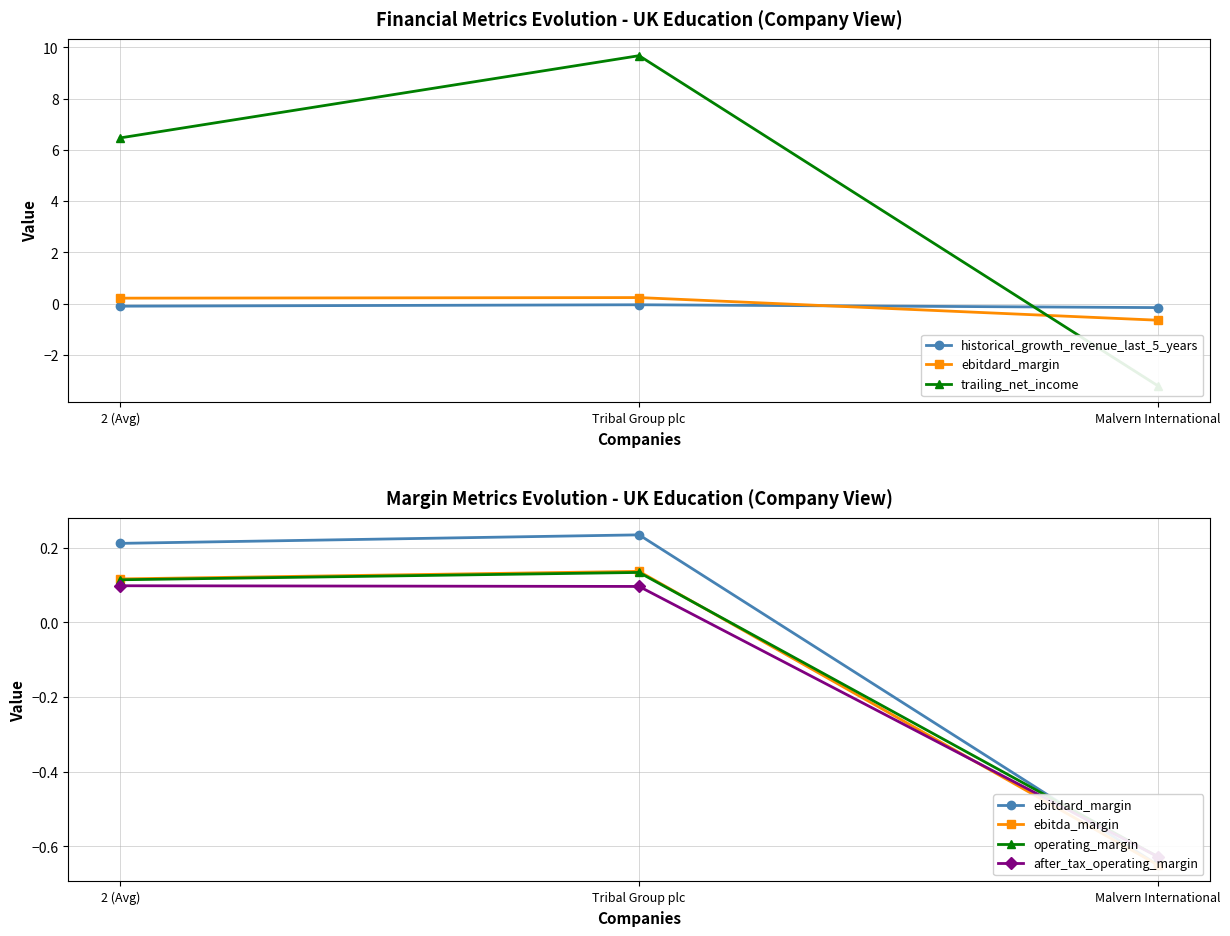

How many categories are shown in the chart?

3